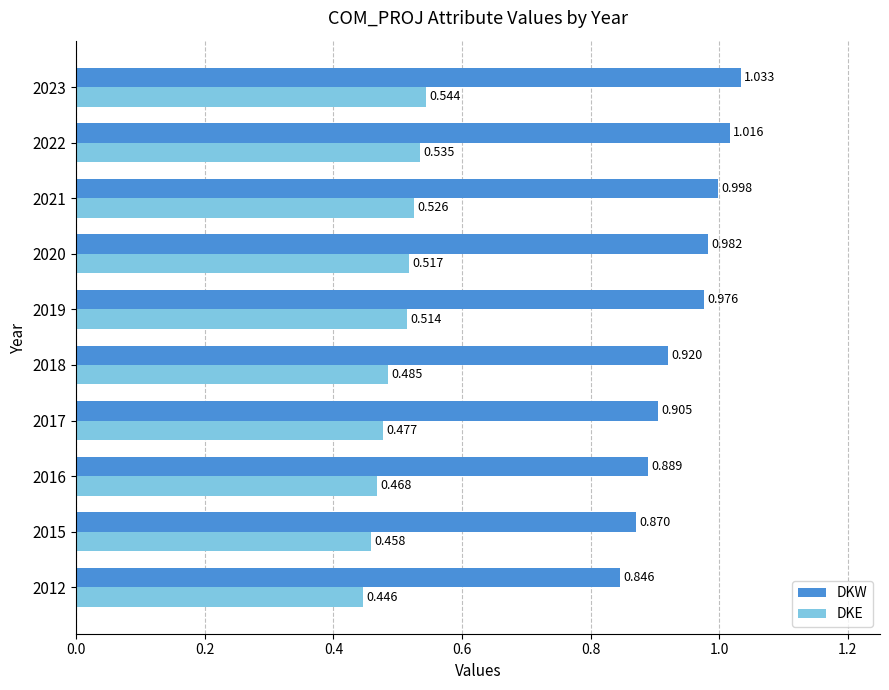

At 2019, list the series in order from smallest to largest.

DKE, DKW